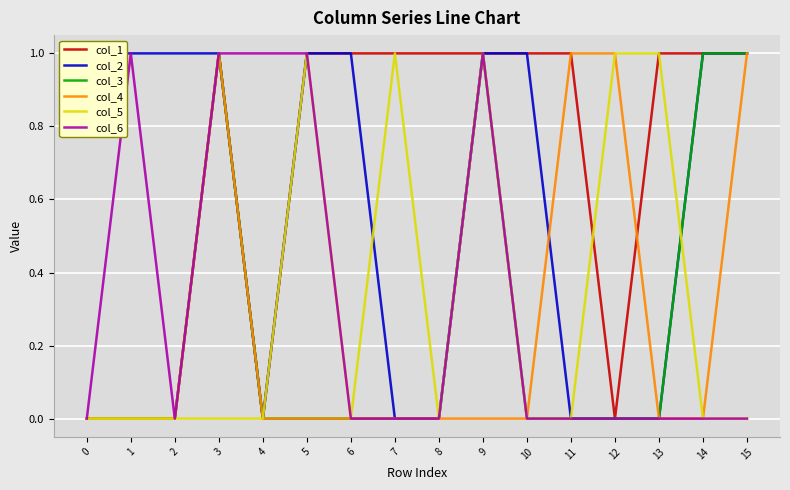

Which series has the largest range (max minus min)?

col_1